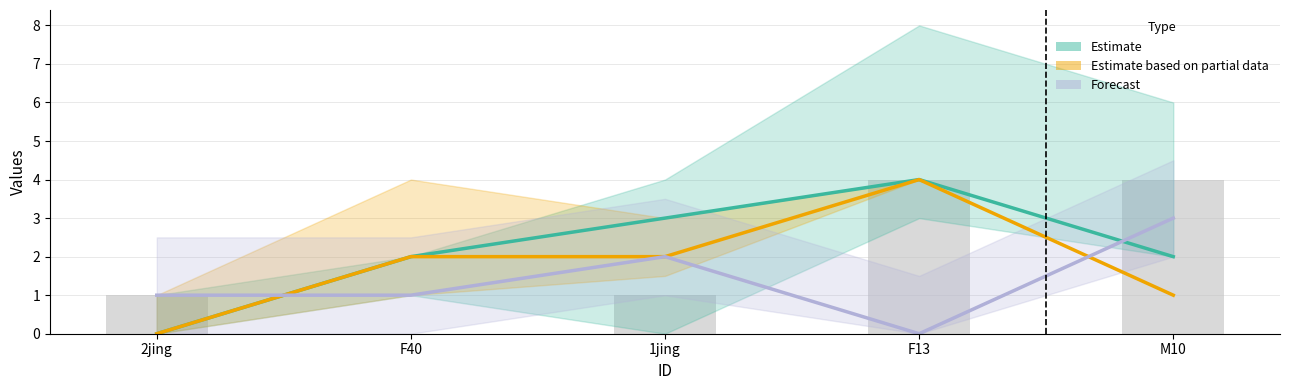

Reading left to right, list all the values displayed in this chart.

Estimate: 2jing=0	F40=2	1jing=3	F13=4	M10=2
Estimate based on partial data: 2jing=0	F40=2	1jing=2	F13=4	M10=1
Forecast: 2jing=1	F40=1	1jing=2	F13=0	M10=3